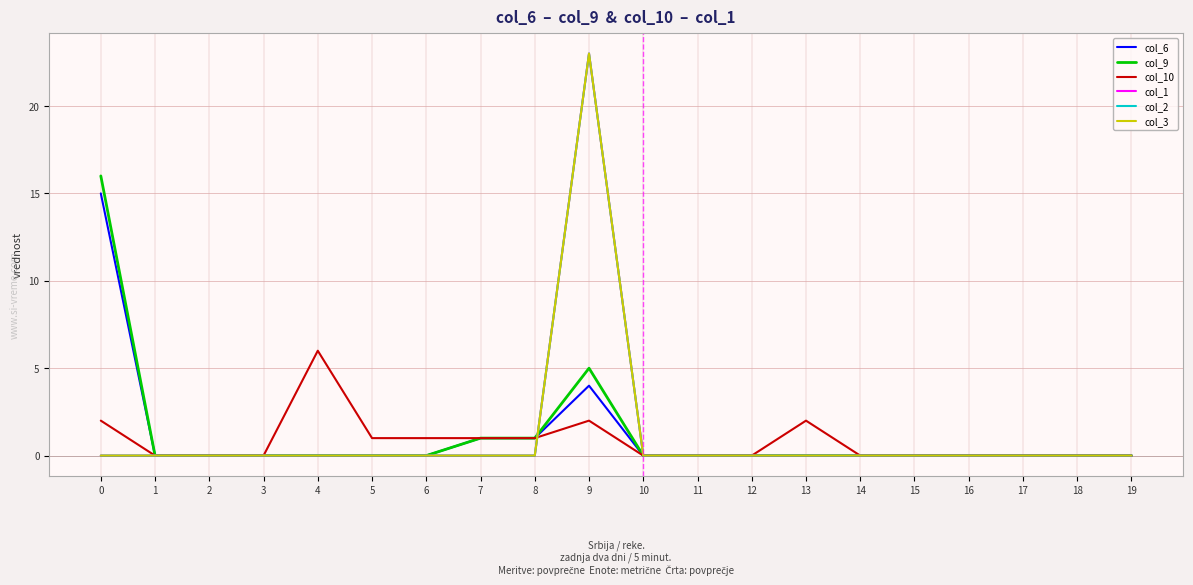

Does the chart display data point markers on the line(s)?

No